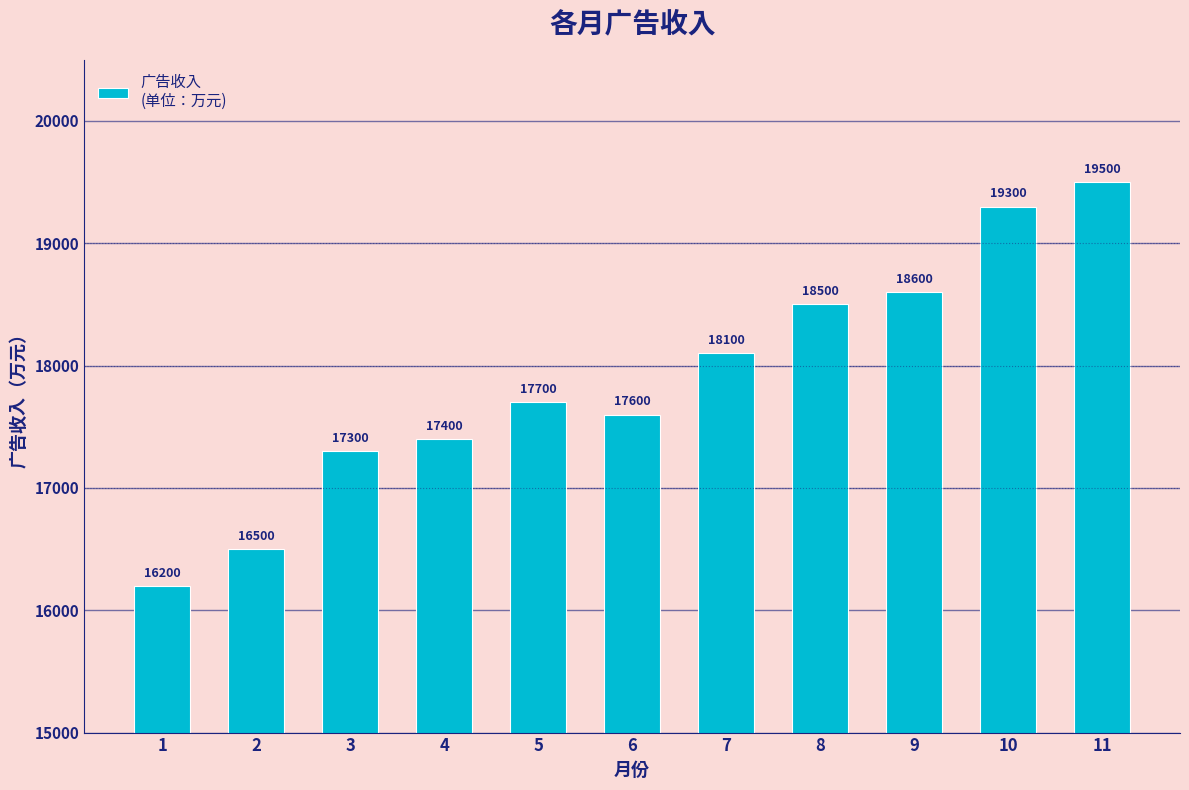

How many values are below 17700?

5